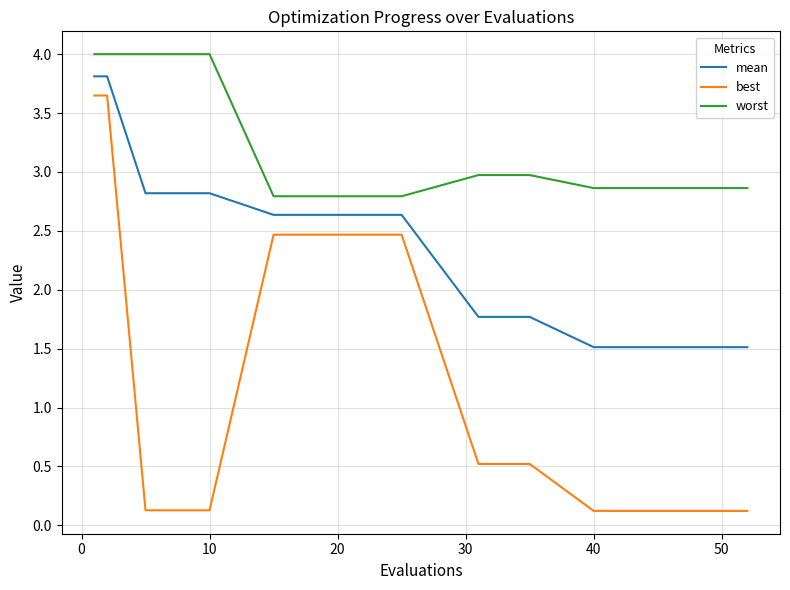

How many categories are shown in the chart?

16